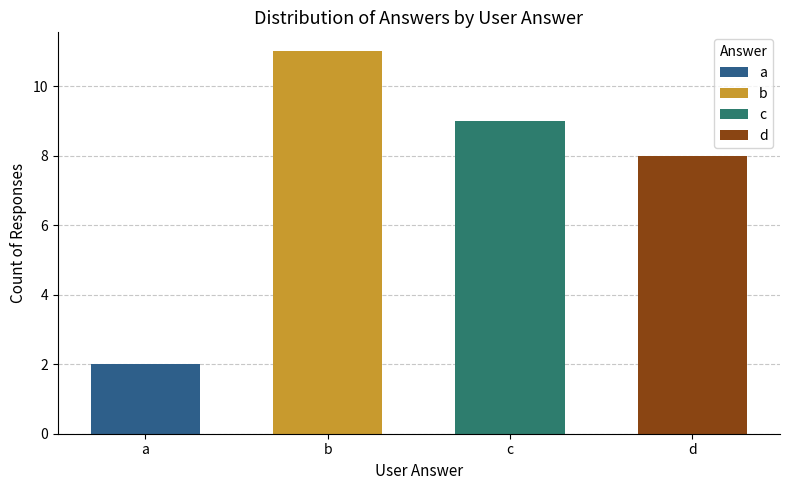

What is the approximate value at c?

9